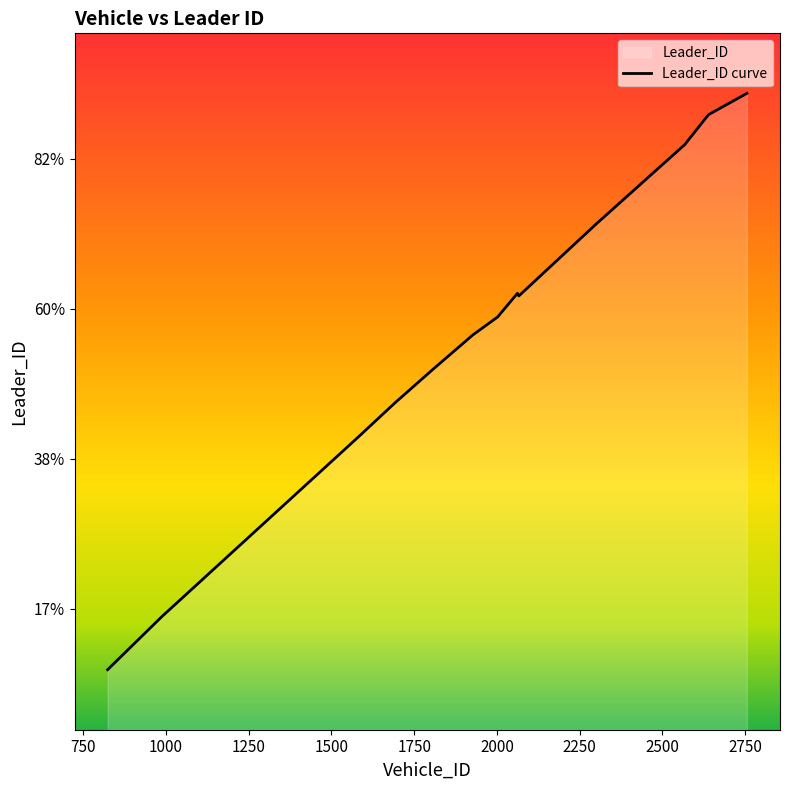

Which has a higher value, 1582 or 2300?

2300